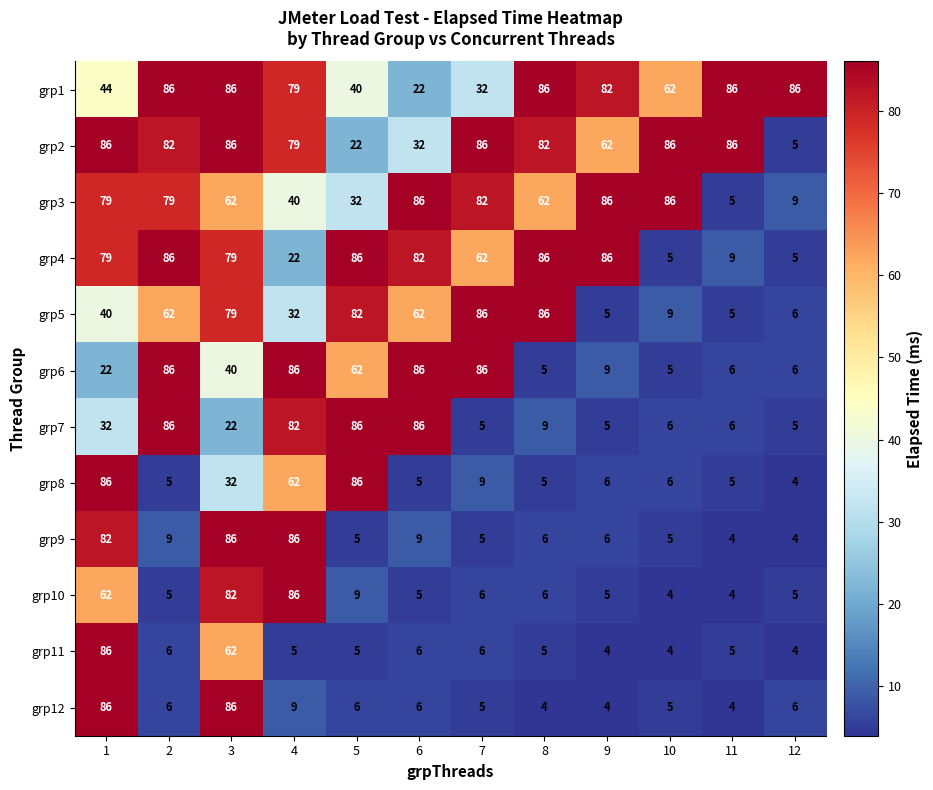

Which series has the largest total across all categories?

grp2